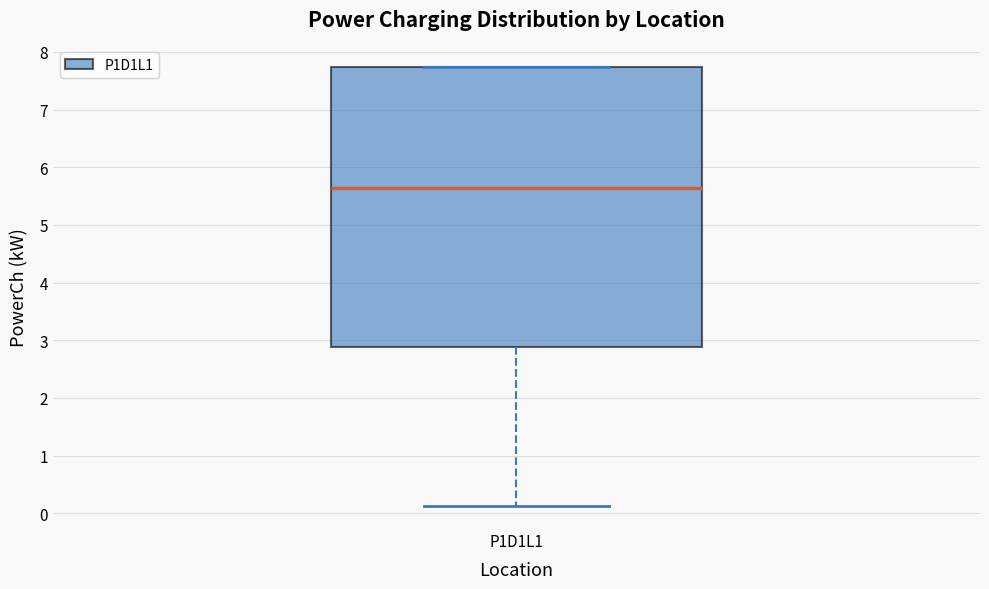

Read this box plot against the y-axis: the position of the median line, the range covered by the box, and the ends of both whiskers. The values are not printed on the chart, so give them approximately, as read against the axis.

median 5.6, box 2.9 to 7.7, whiskers 0.1 to 7.7